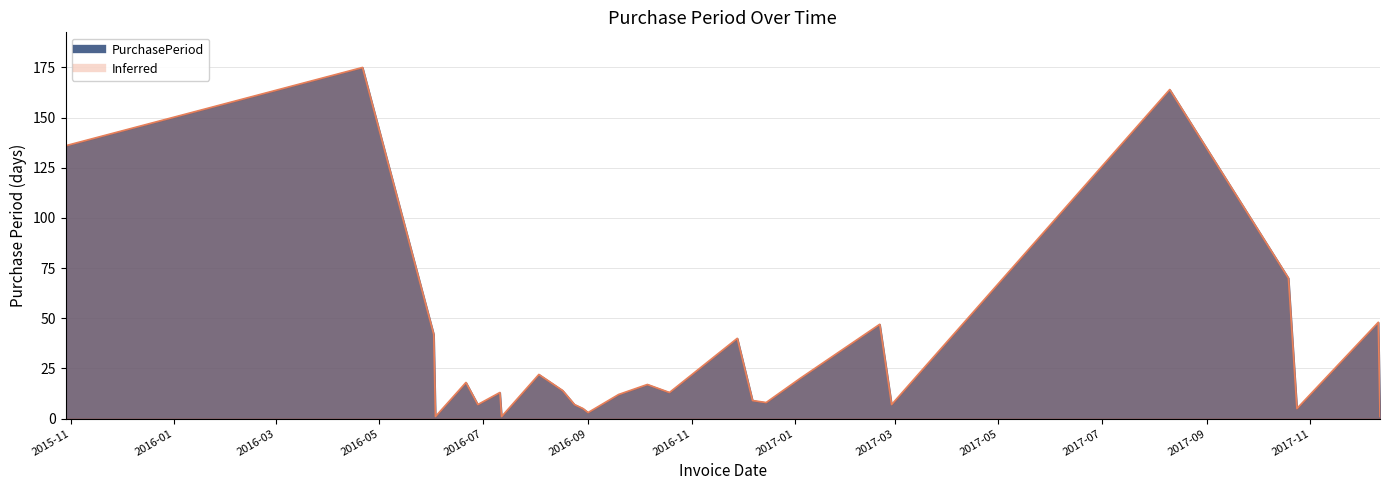

Does the chart have visible grid lines?

Yes